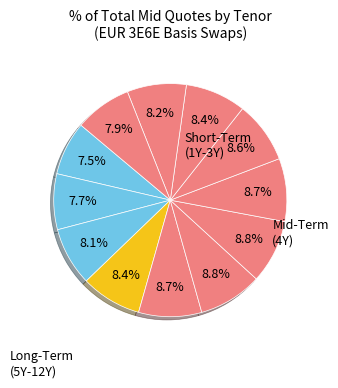

How many segments does this pie chart have?

12